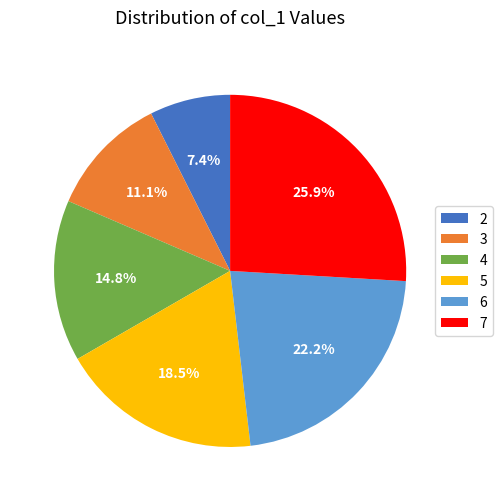

What is the ratio of the value at 6 to the value at 2?

3.0